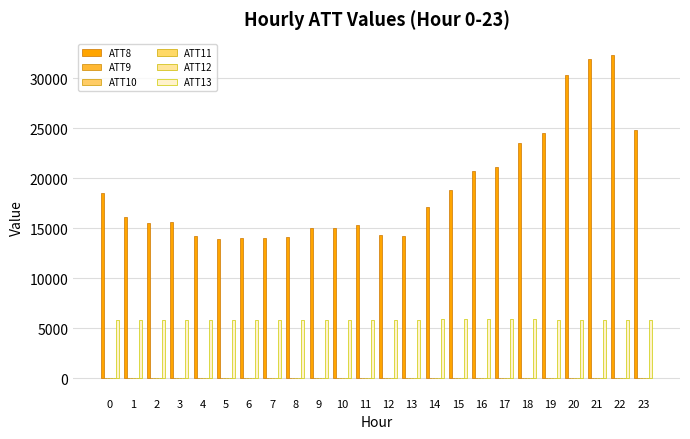

Does the chart contain stacked bars?

No